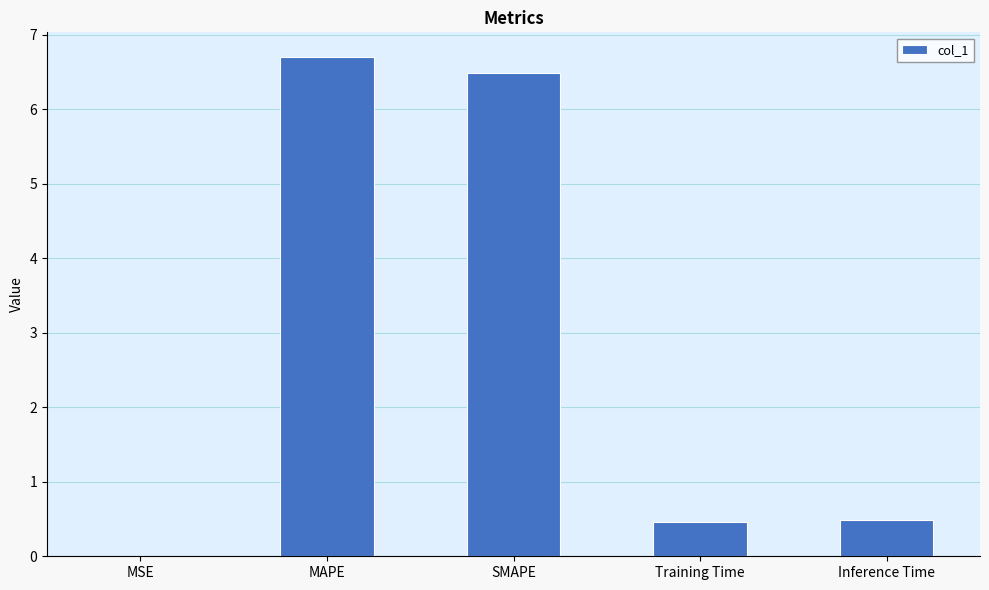

What is the sum of all values?

14.1